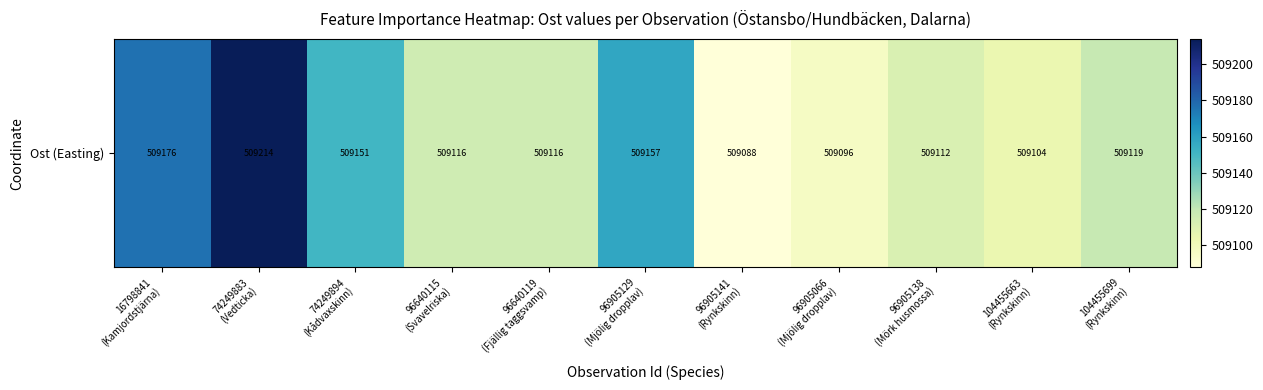

Read the value at 96905129
(Mjölig dropplav).

509157.4